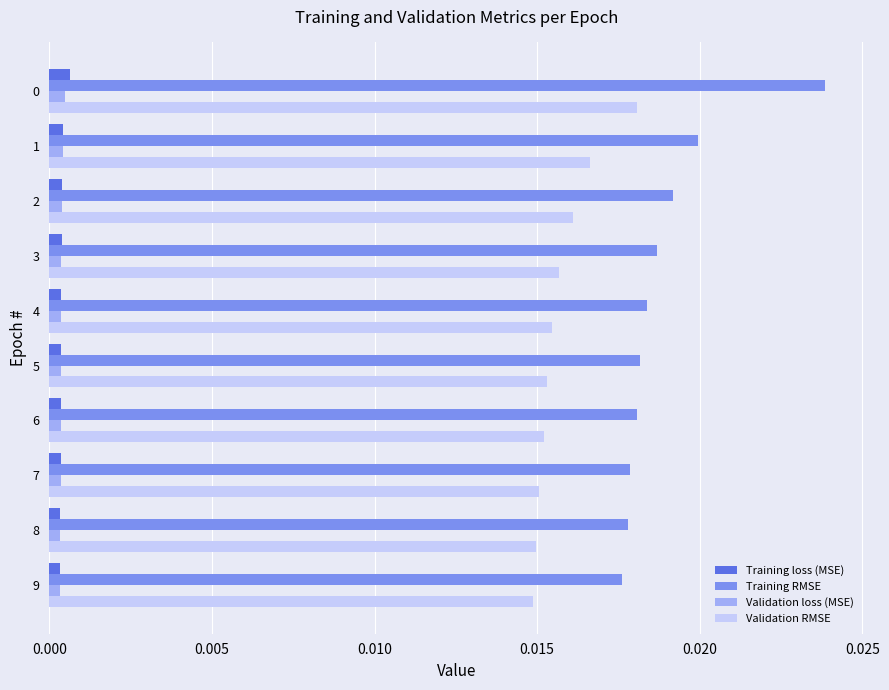

Which series has the largest total across all categories?

Training RMSE